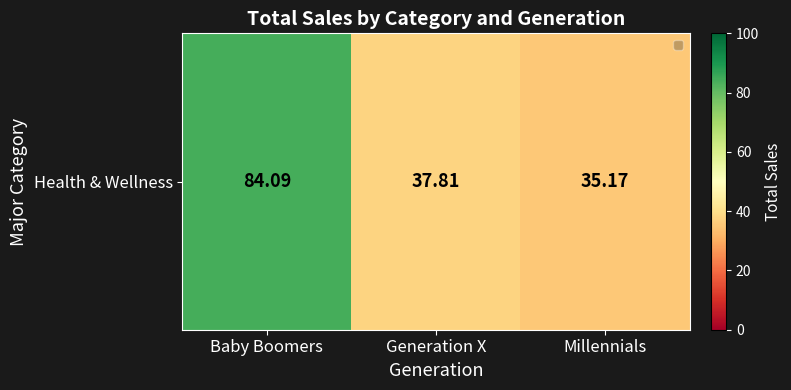

At which label is the value closest to 59?

Generation X